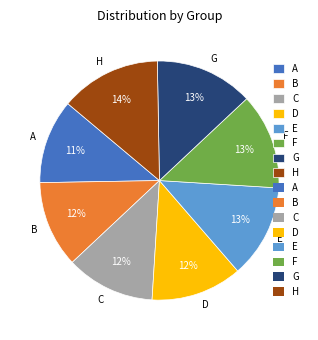

What is the ratio of the value at C to the value at A?

1.1